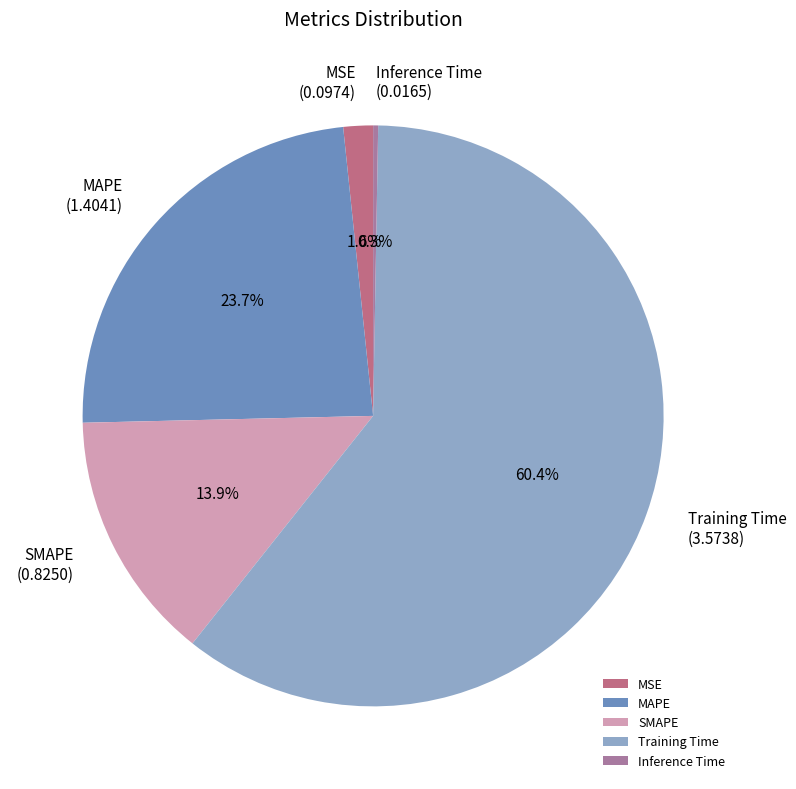

To the nearest percent, what is the difference between the largest and smallest slice percentages?

60%